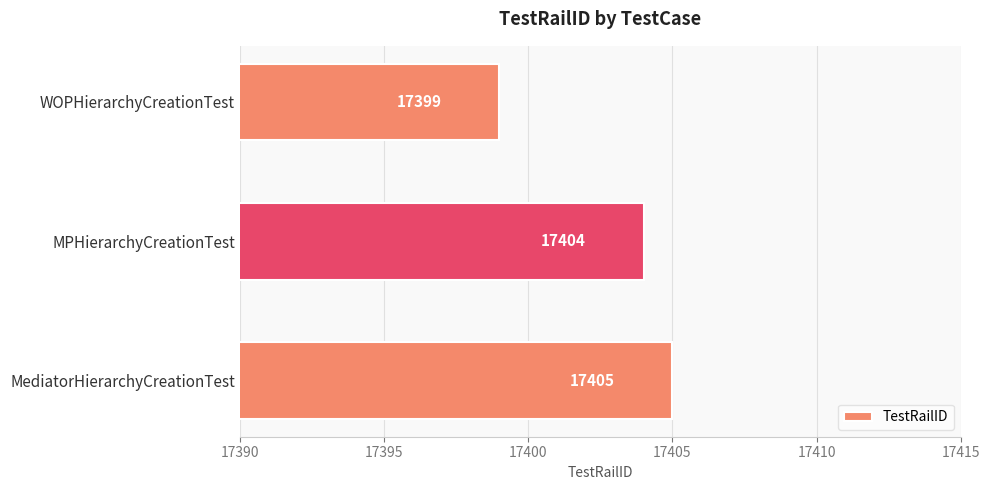

Which label corresponds to the smallest value in the chart?

WOPHierarchyCreationTest